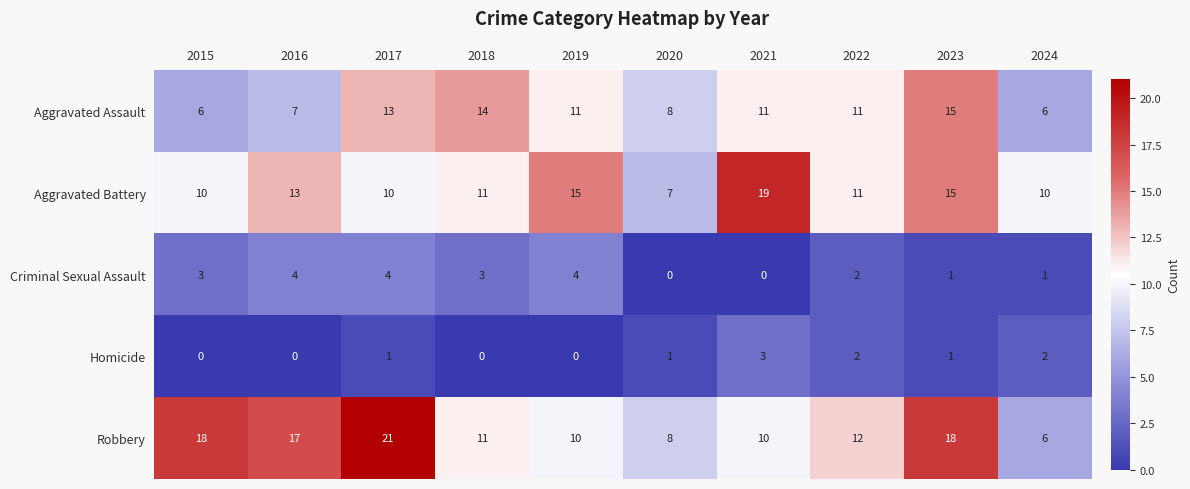

What is the spread (max minus min) of values at 2019?

15